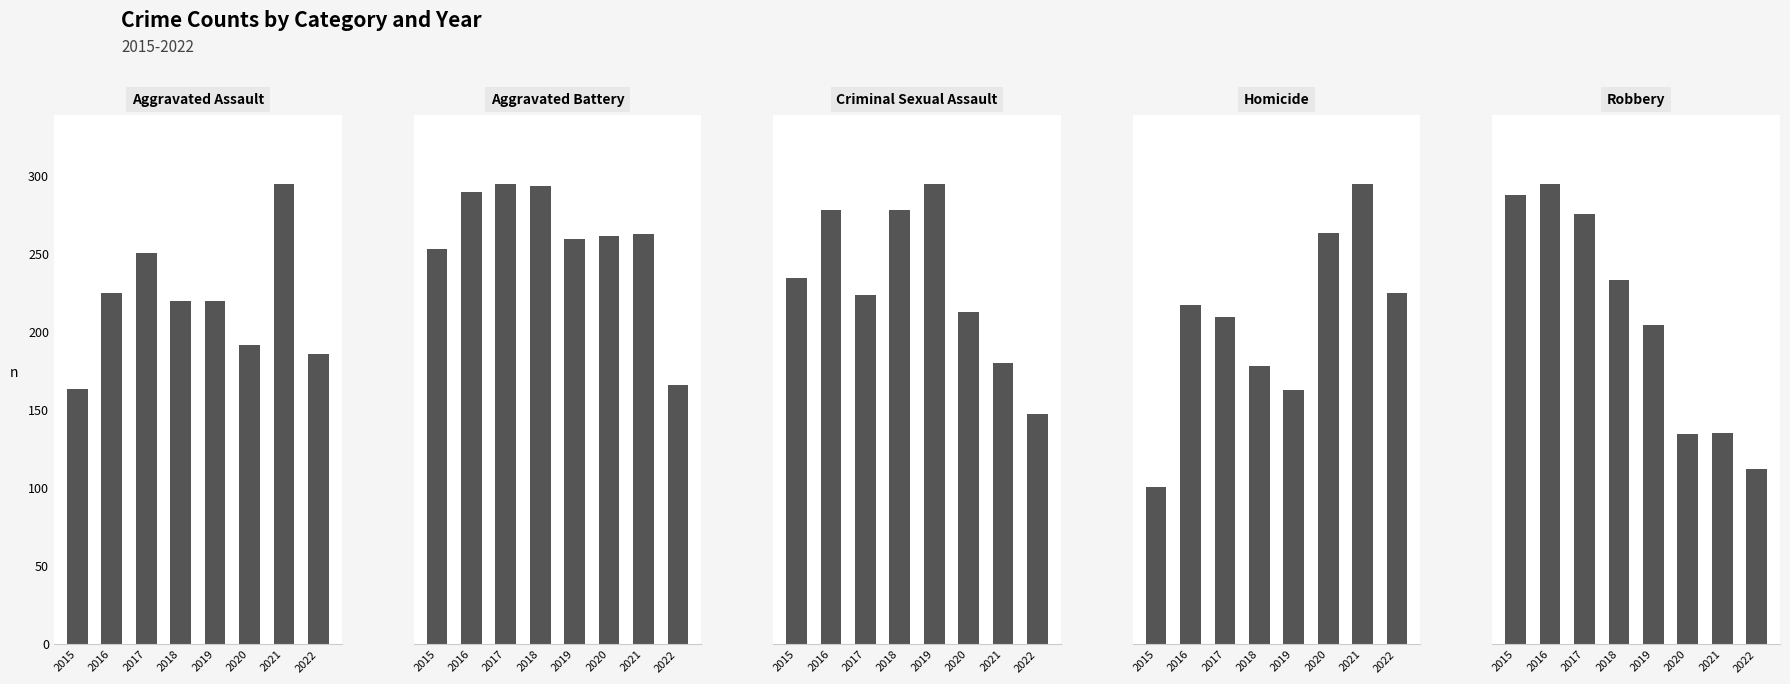

Reading left to right, extract all data points from this chart.

Aggravated Assault: 2015=164	2016=225	2017=251	2018=220	2019=220	2020=192	2021=295	2022=186
Aggravated Battery: 2015=260	2016=298	2017=303	2018=302	2019=267	2020=269	2021=270	2022=171
Criminal Sexual Assault: 2015=43	2016=51	2017=41	2018=51	2019=54	2020=39	2021=33	2022=27
Homicide: 2015=13	2016=28	2017=27	2018=23	2019=21	2020=34	2021=38	2022=29
Robbery: 2015=372	2016=381	2017=356	2018=302	2019=264	2020=174	2021=175	2022=145